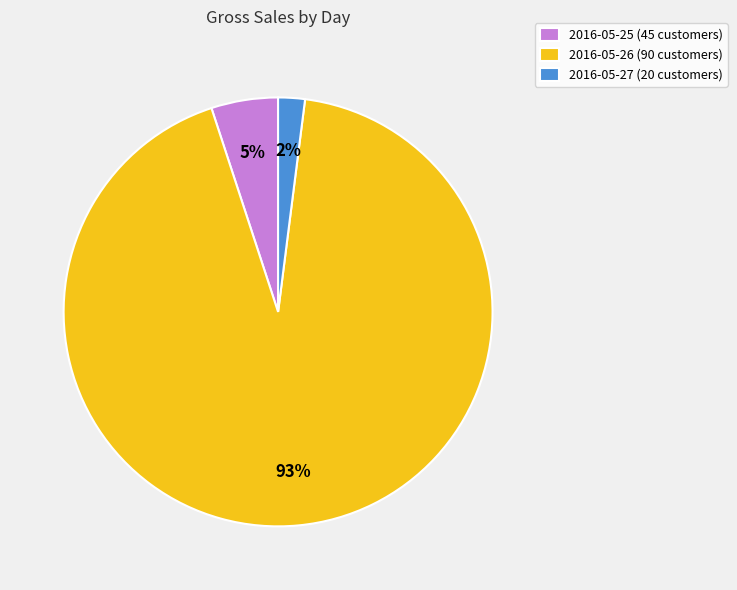

Which slice is the largest?

2016-05-26 (90 customers)